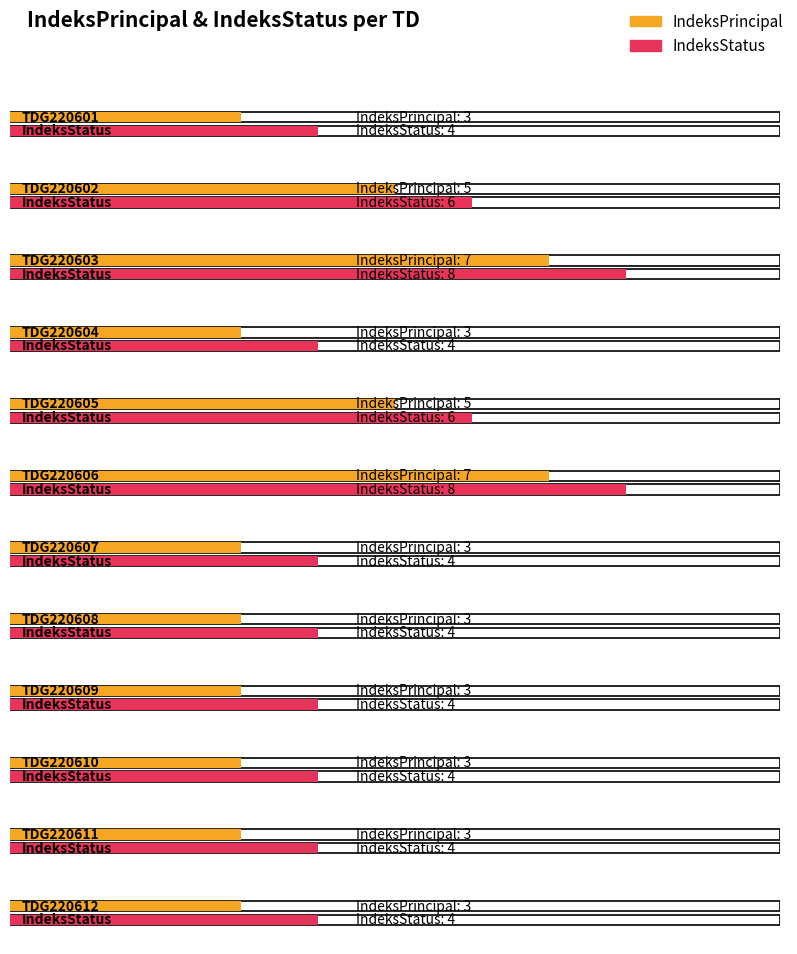

Reading left to right, transcribe all the data shown in this chart.

IndeksPrincipal: 3	5	7	3	5	7	3	3	3	3	3	3
IndeksStatus: 4	6	8	4	6	8	4	4	4	4	4	4